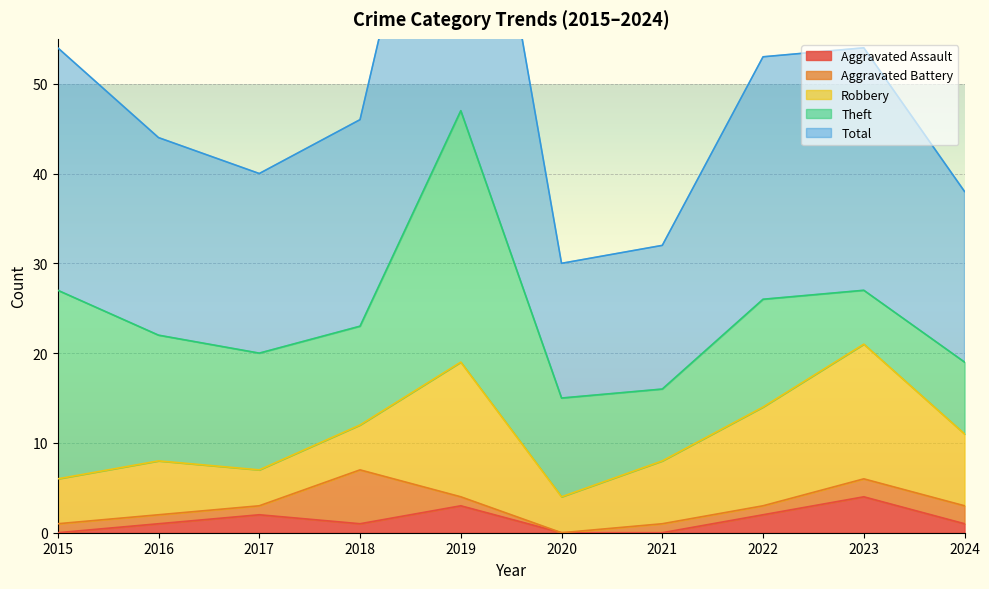

Reading left to right, transcribe all the data shown in this chart.

Aggravated Assault: 2015=0	2016=1	2017=2	2018=1	2019=3	2020=0	2021=0	2022=2	2023=4	2024=1
Aggravated Battery: 2015=1	2016=1	2017=1	2018=6	2019=1	2020=0	2021=1	2022=1	2023=2	2024=2
Robbery: 2015=5	2016=6	2017=4	2018=5	2019=15	2020=4	2021=7	2022=11	2023=15	2024=8
Theft: 2015=21	2016=14	2017=13	2018=11	2019=28	2020=11	2021=8	2022=12	2023=6	2024=8
Total: 2015=27	2016=22	2017=20	2018=23	2019=47	2020=15	2021=16	2022=27	2023=27	2024=19